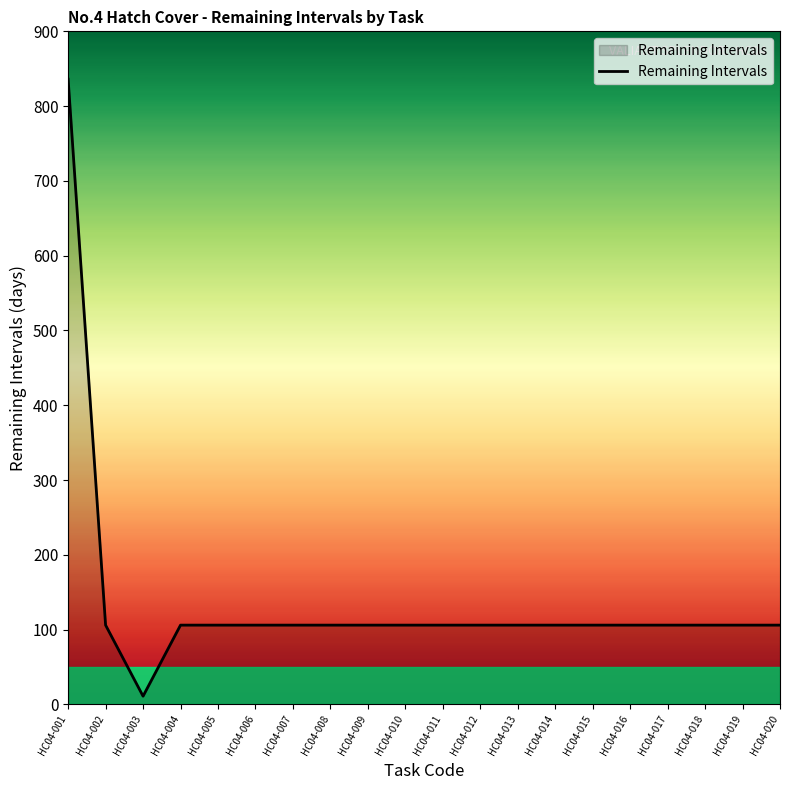

At which category does the data reach its first local valley?

HC04-003